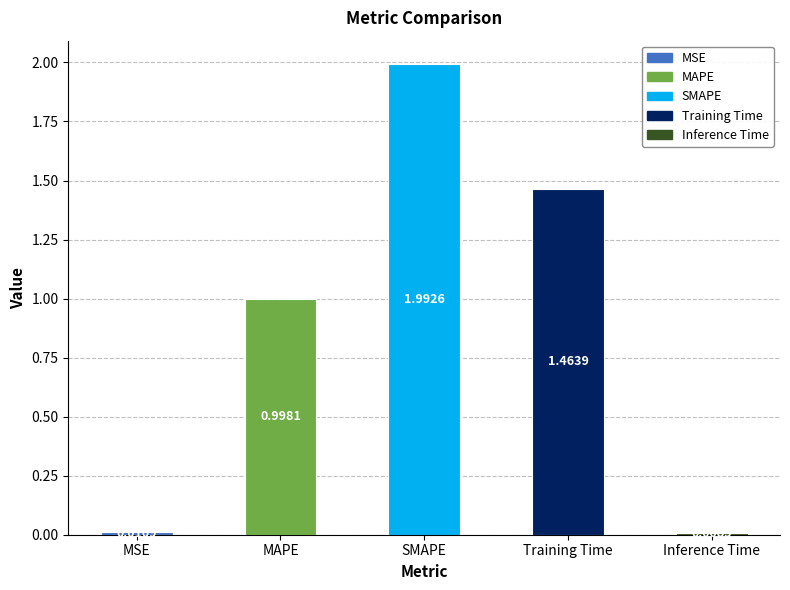

Where is the data nearest to the value 1?

MAPE